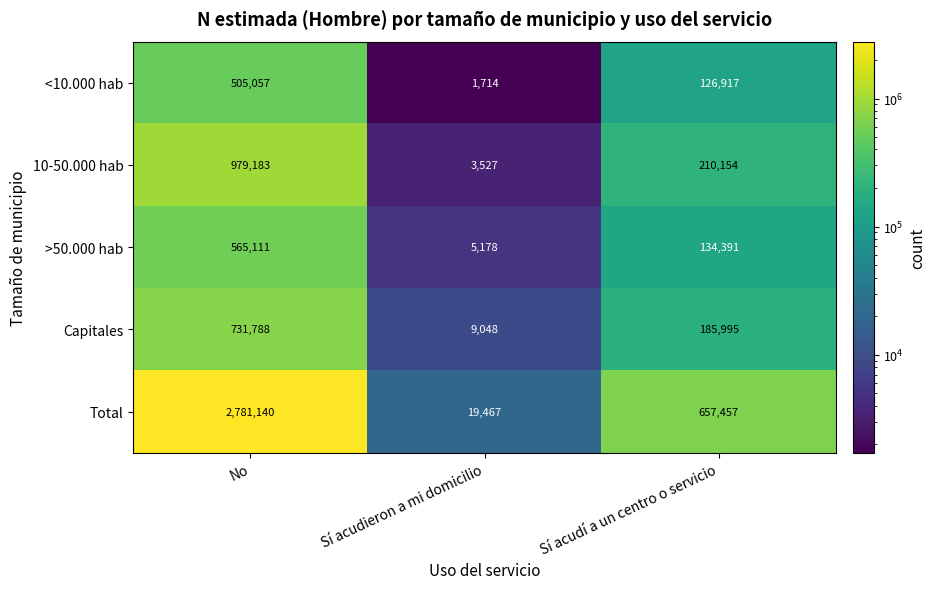

What is the difference between the maximum and minimum values in the 10-50.000 hab series?

975656